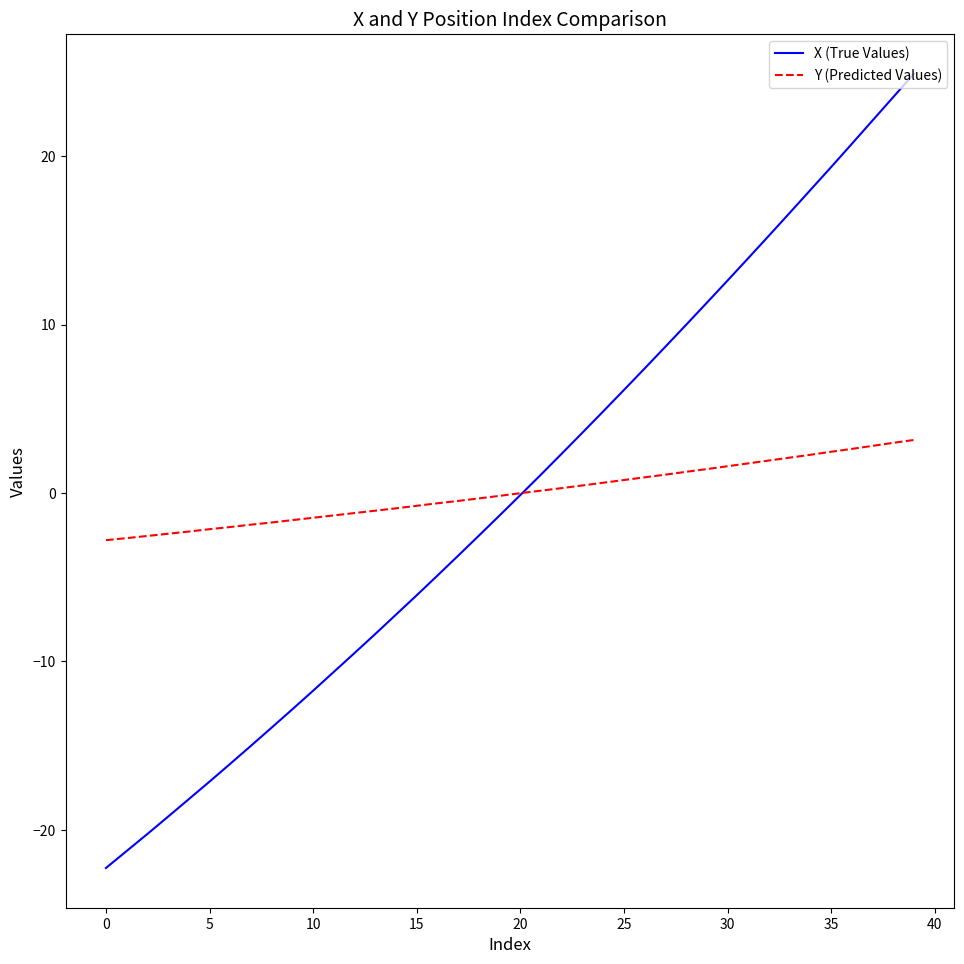

List the series in order of their peak value, highest first.

X (True Values), Y (Predicted Values)